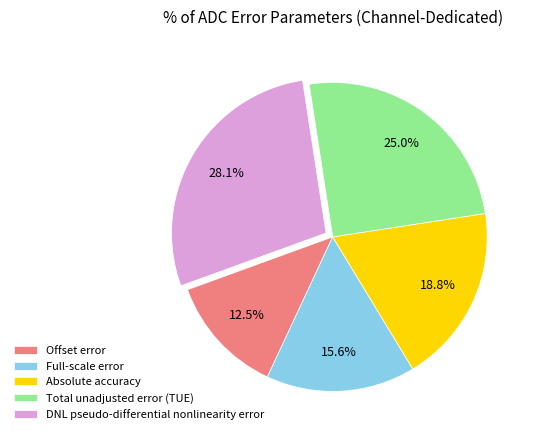

What portion of the pie excludes Offset error?

87.5%